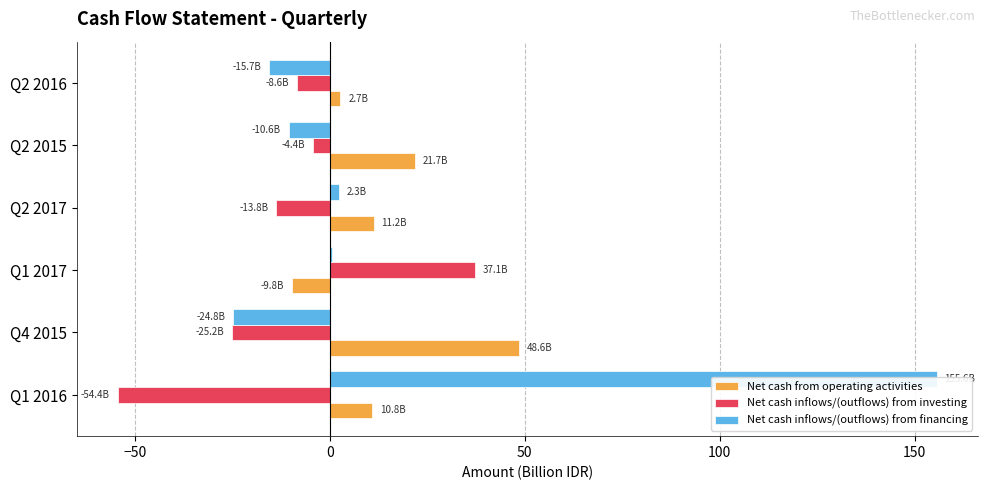

What is the difference between the maximum and second lowest values in the Net cash inflows/(outflows) from financing series?

171.3